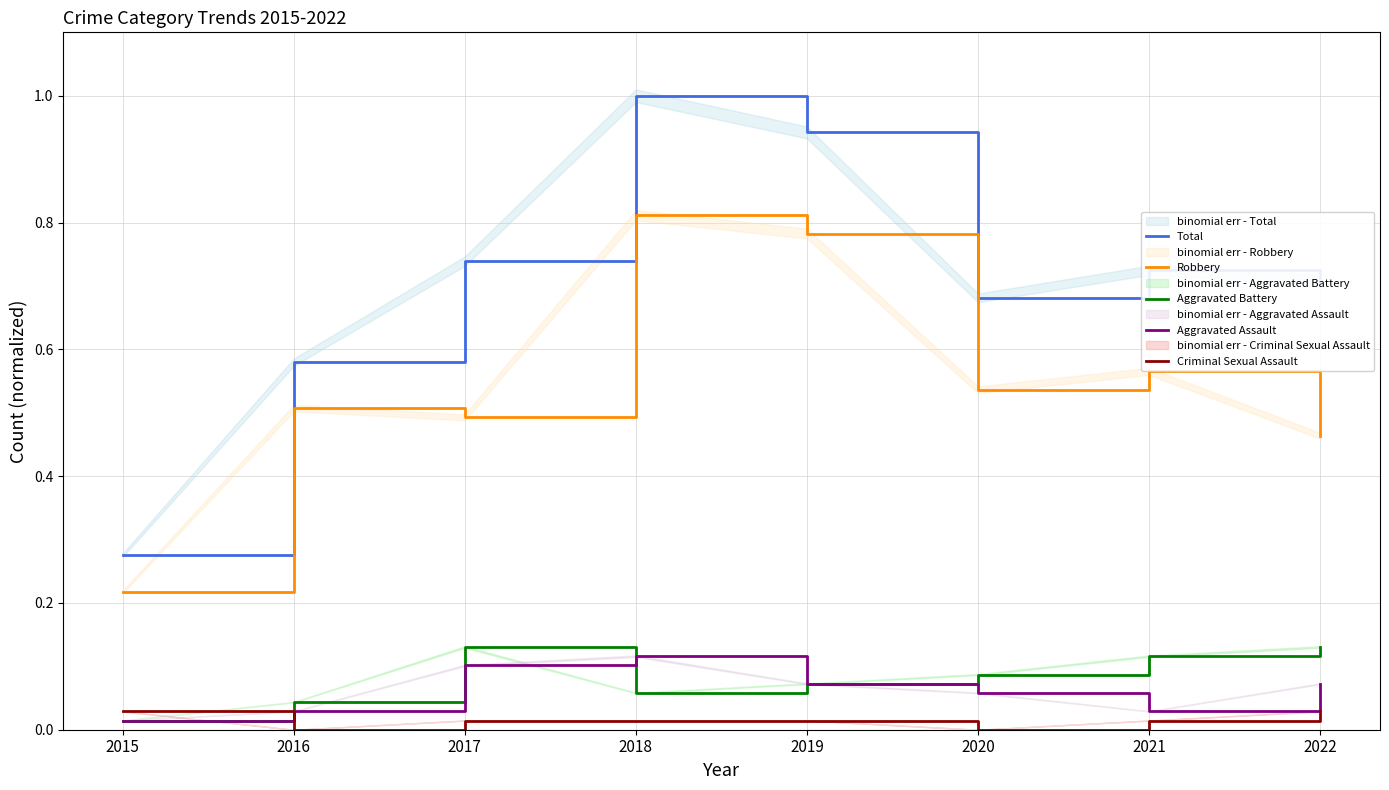

Where is the first local maximum for Robbery?

2016